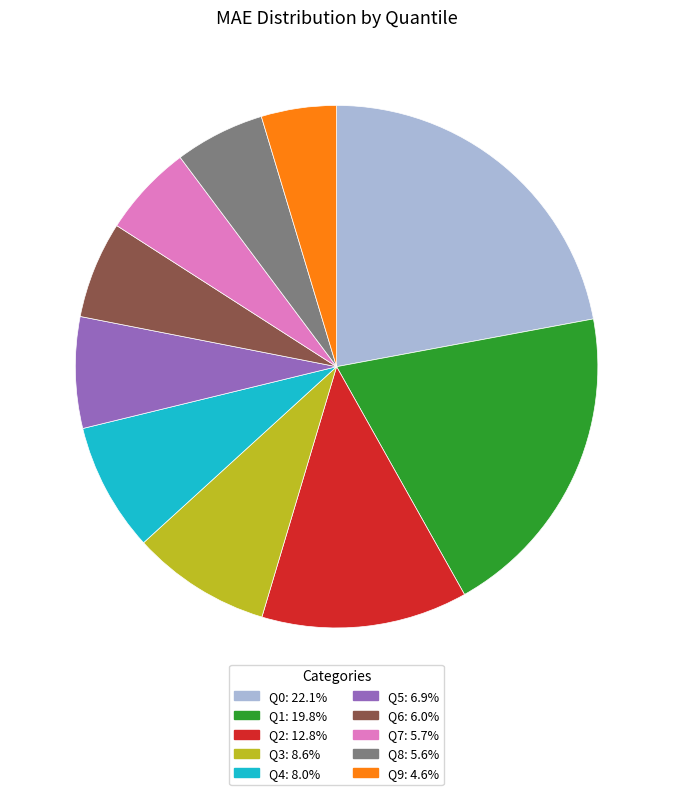

Does Q2: 12.8% represent more than half of the total?

No